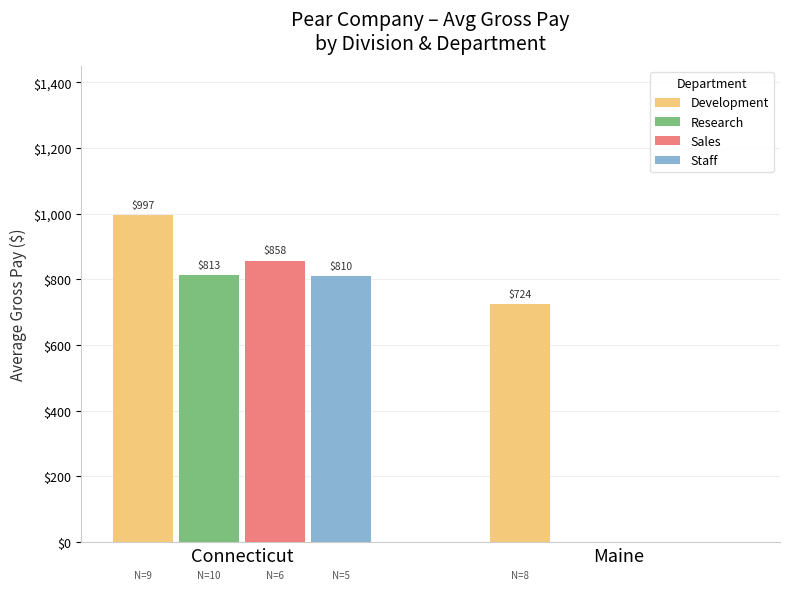

What is the spread (max minus min) of values at Maine?

724.5